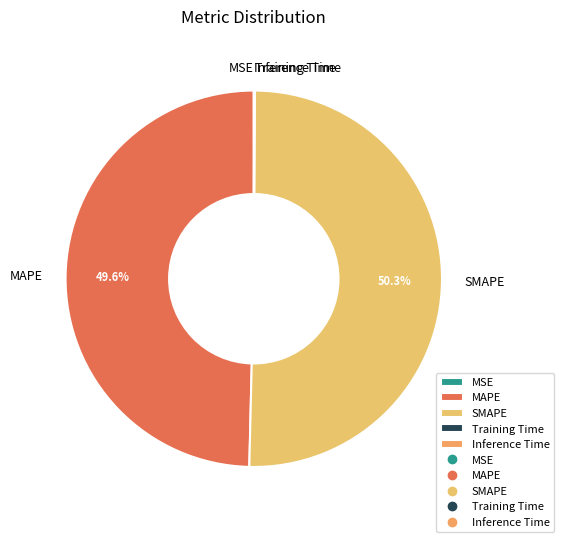

Which slice is the largest?

SMAPE